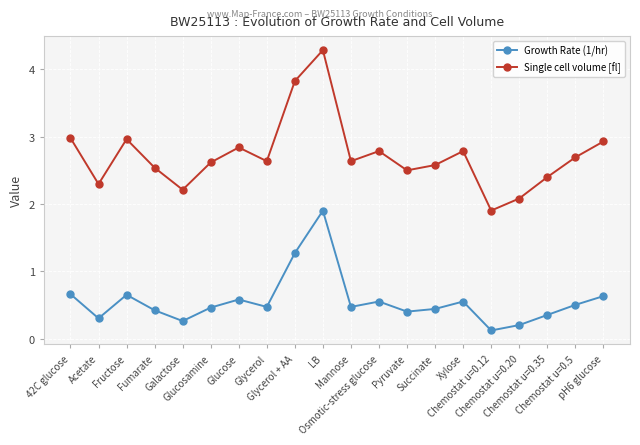

Which series has the largest range (max minus min)?

Single cell volume [fl]